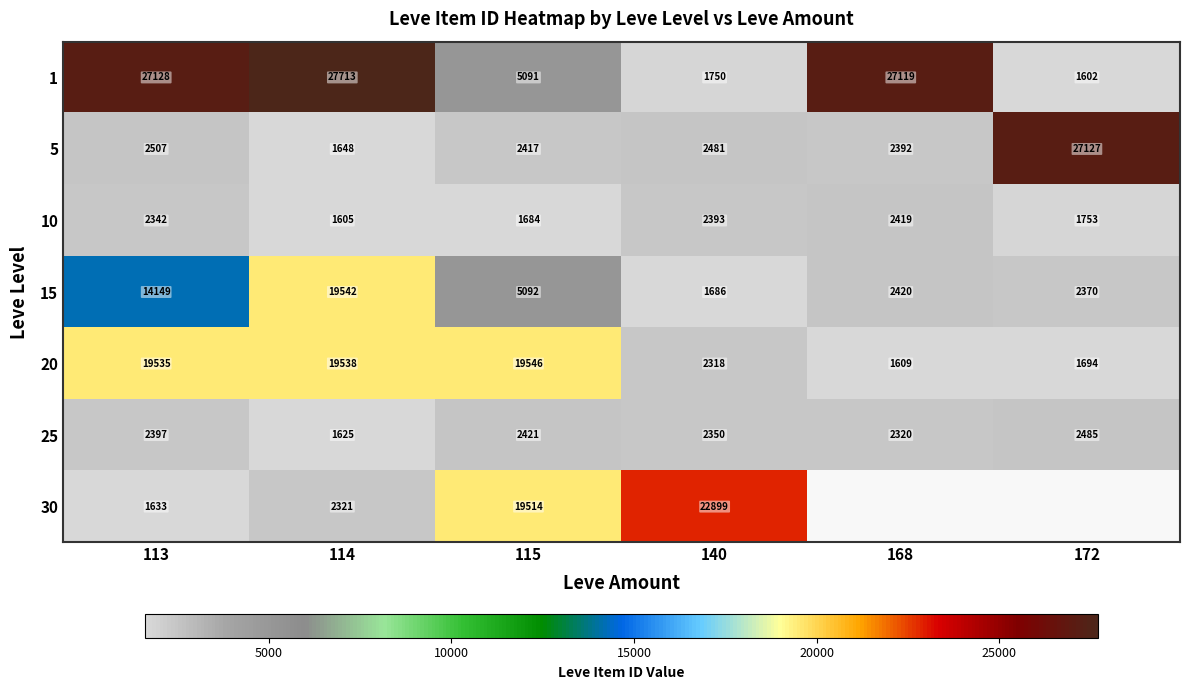

Is the value of 10 at 115 greater than the value of 5 at 115?

No